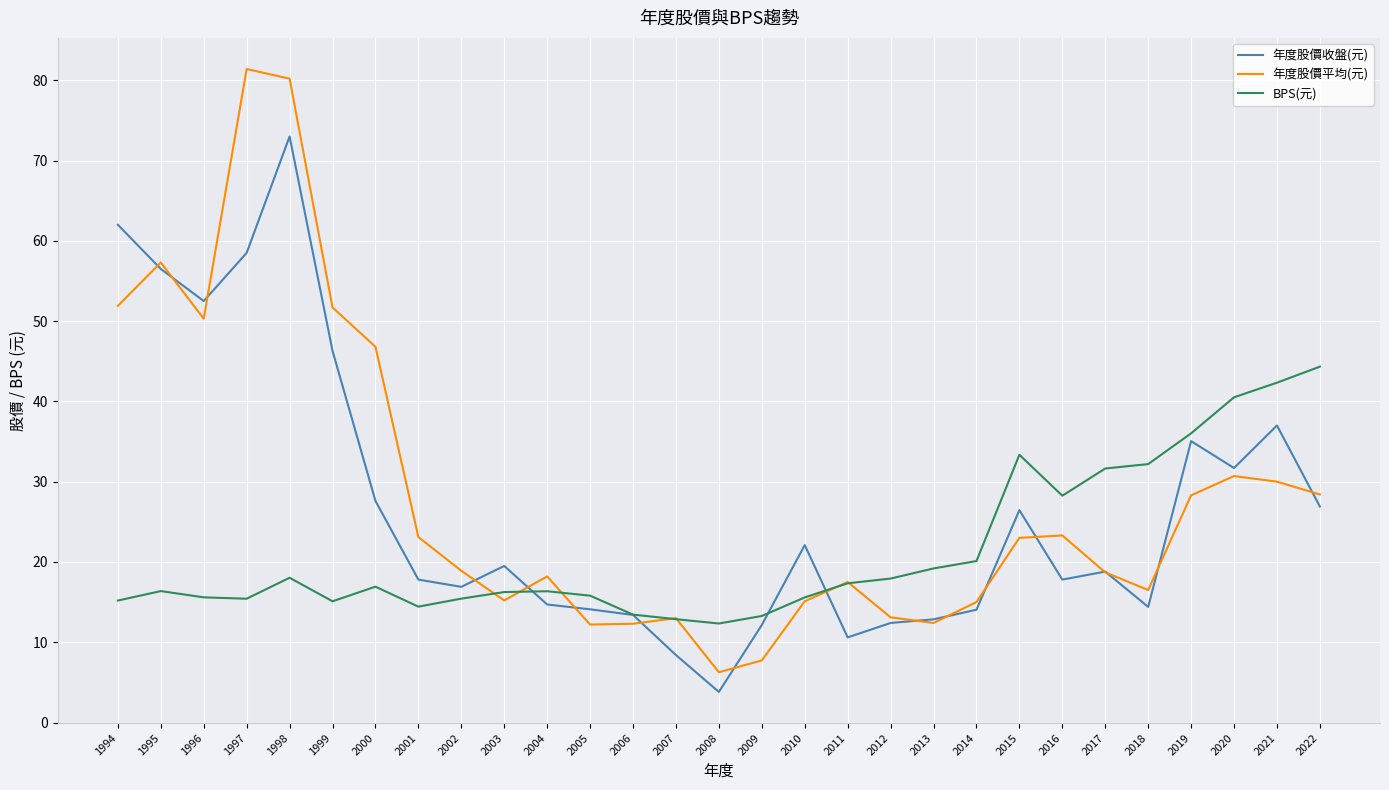

True or false: 年度股價收盤(元) has more than 1 points higher than both neighbors.

True